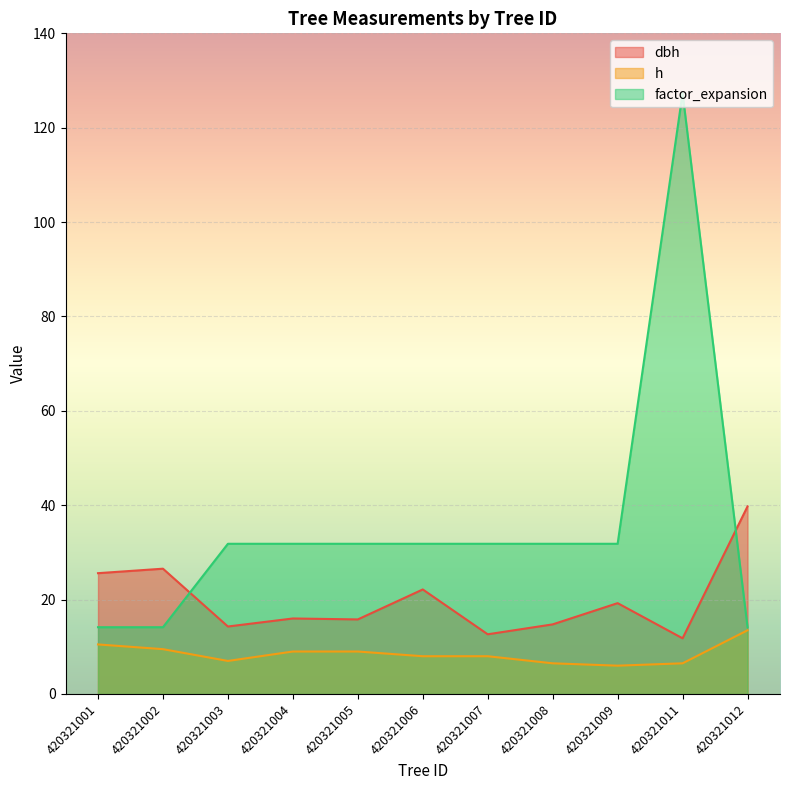

Rank the series by their average value, from highest to lowest.

factor_expansion, dbh, h